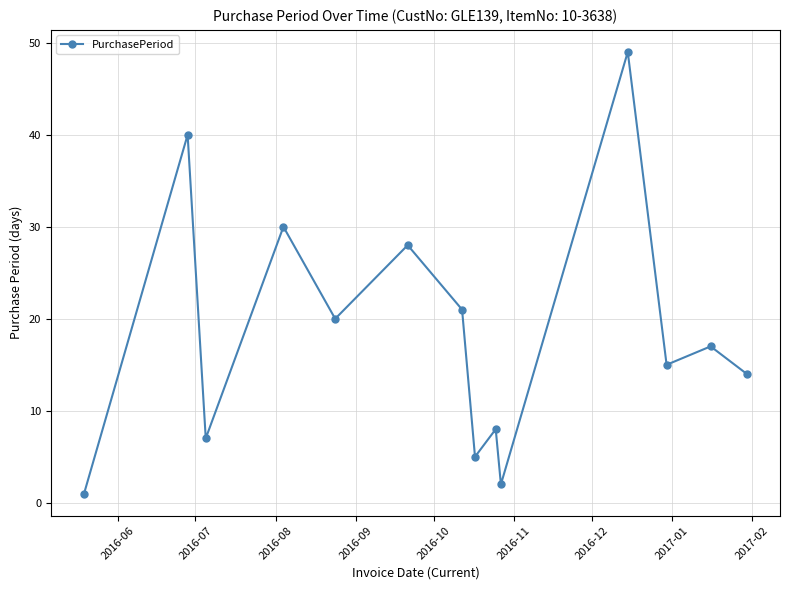

True or false: there are more than 2 points higher than both neighbors.

True